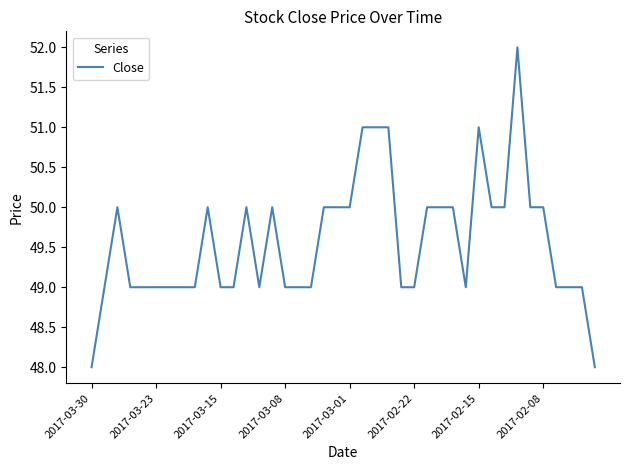

What is the maximum value shown in the chart?

52